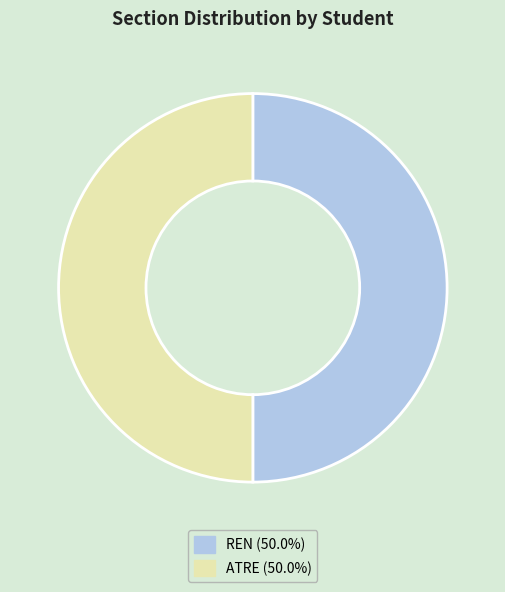

Approximately how many times larger is the value at REN compared to ATRE?

1.0